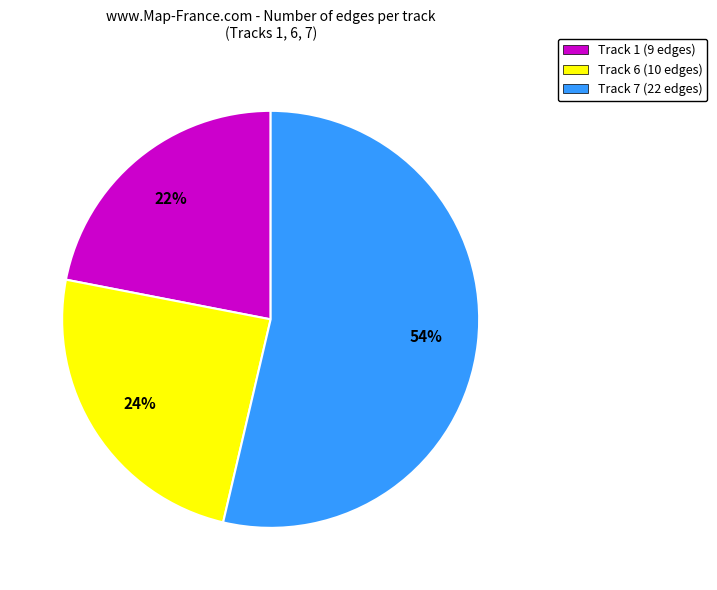

What is the smallest slice in the pie chart?

Track 1